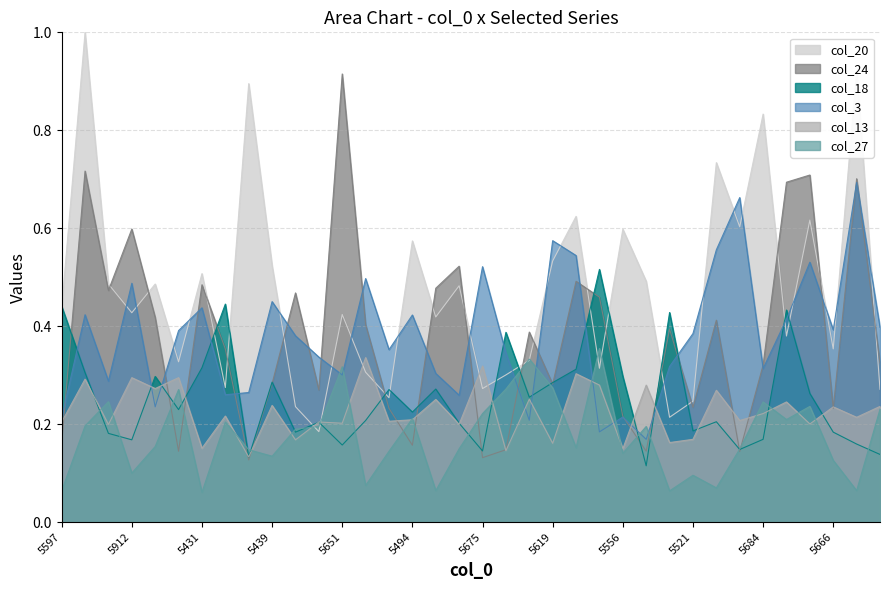

What is the label of the 32nd point from the left?

5452